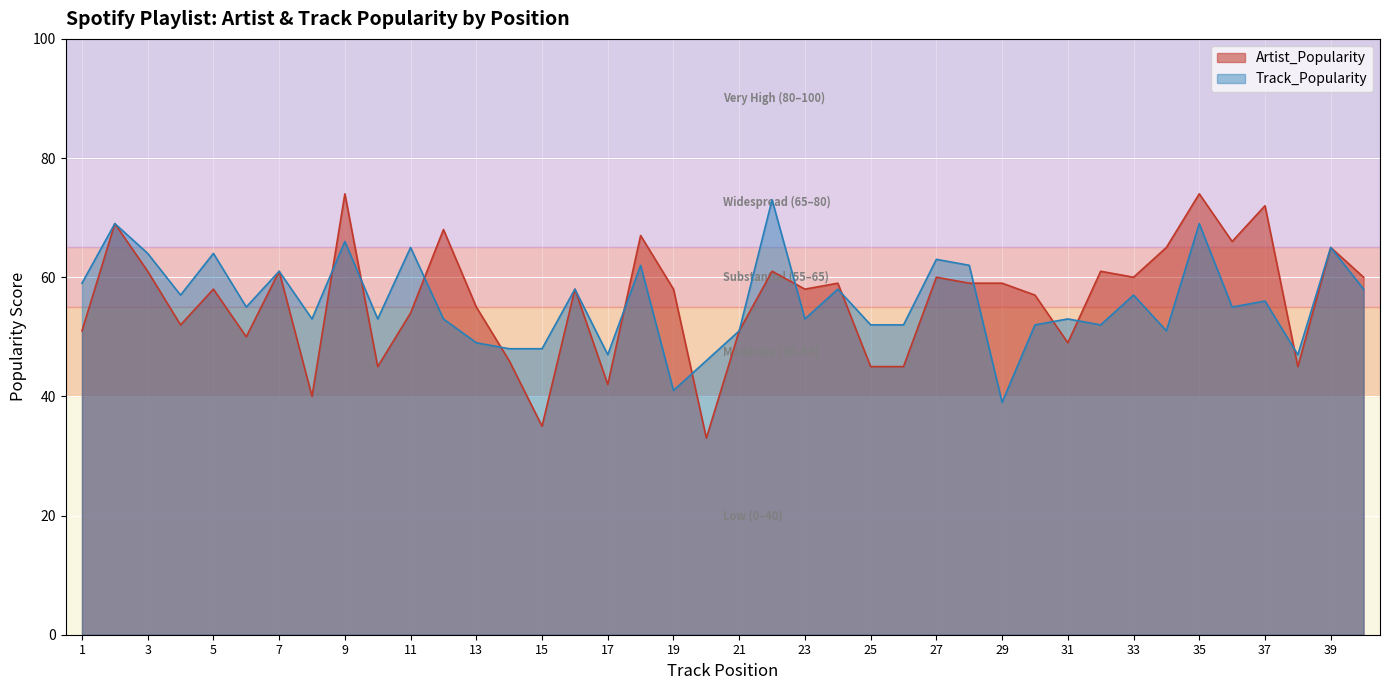

Reading left to right, extract all data points from this chart.

Artist_Popularity: 51	69	61	52	58	50	61	40	74	45	54	68	55	46	35	58	42	67	58	33	51	61	58	59	45	45	60	59	59	57	49	61	60	65	74	66	72	45	65	60
Track_Popularity: 59	69	64	57	64	55	61	53	66	53	65	53	49	48	48	58	47	62	41	46	51	73	53	58	52	52	63	62	39	52	53	52	57	51	69	55	56	47	65	58